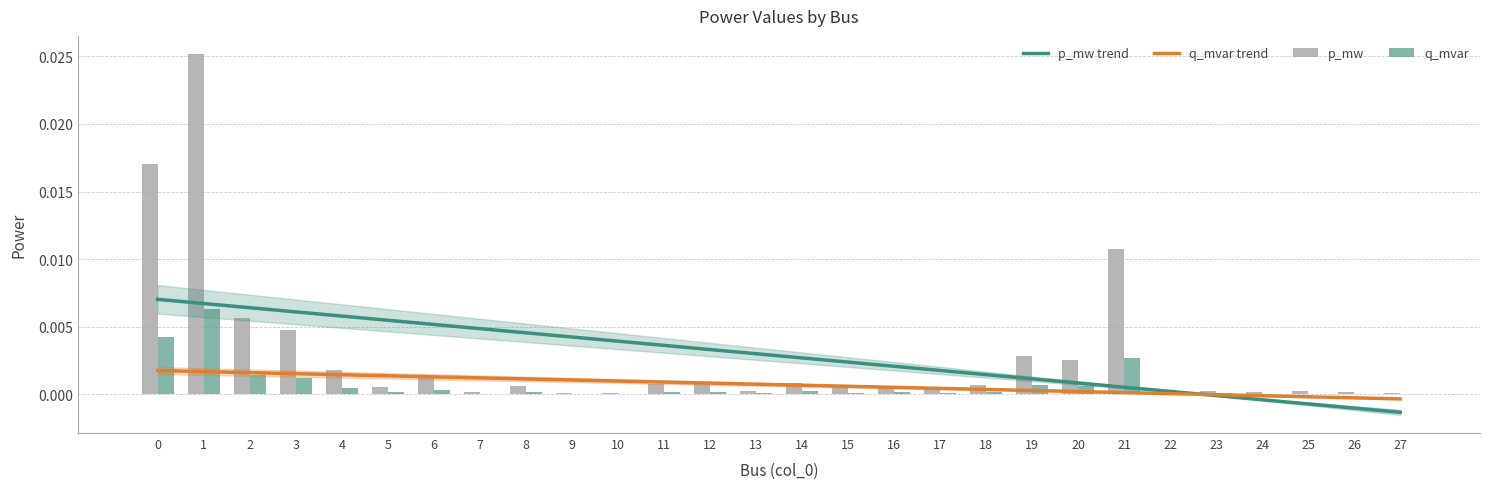

Count the number of categories in the chart.

28